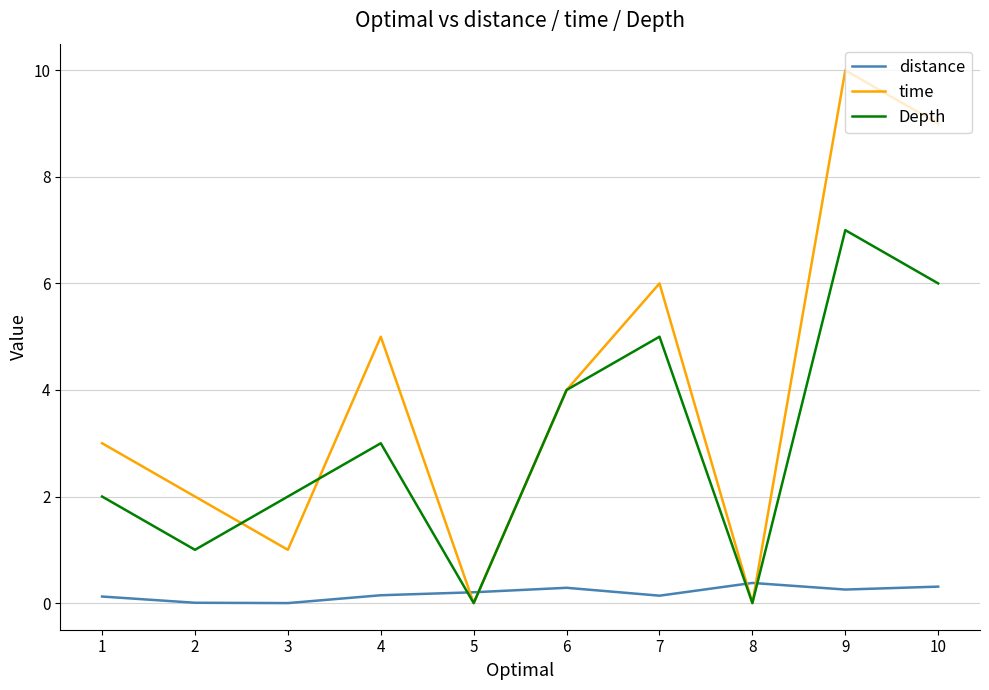

Read the time value at 6.

4.0